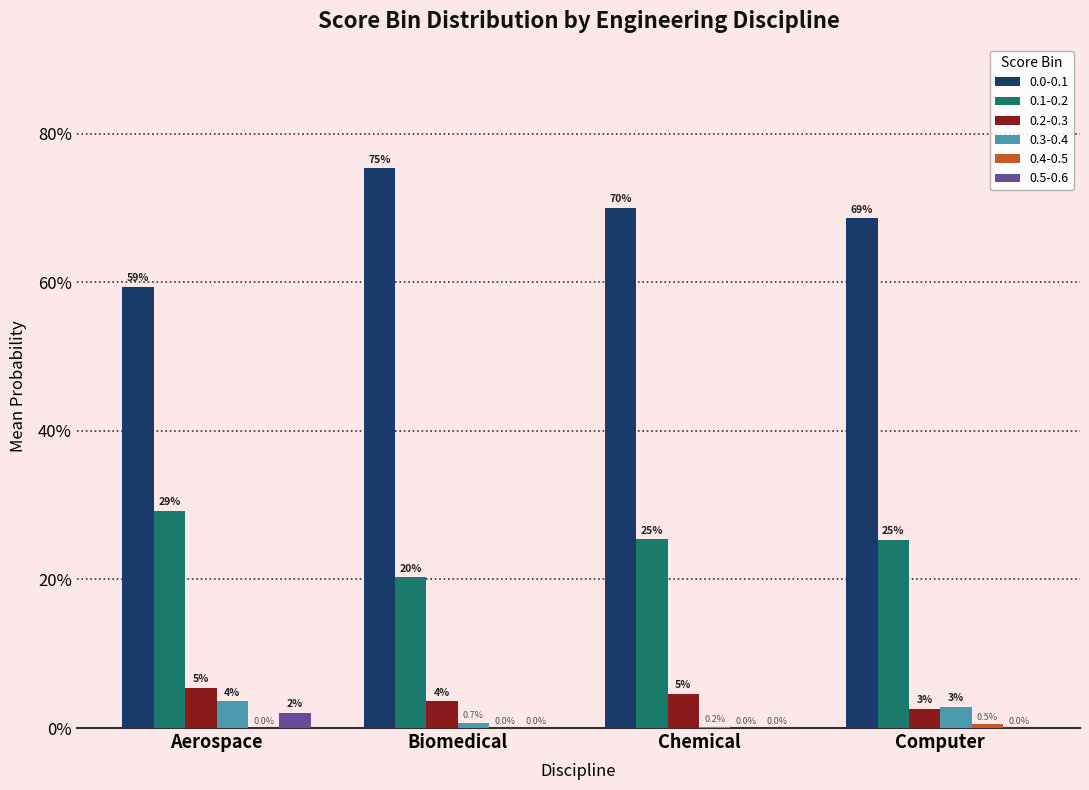

Does the chart contain stacked bars?

No